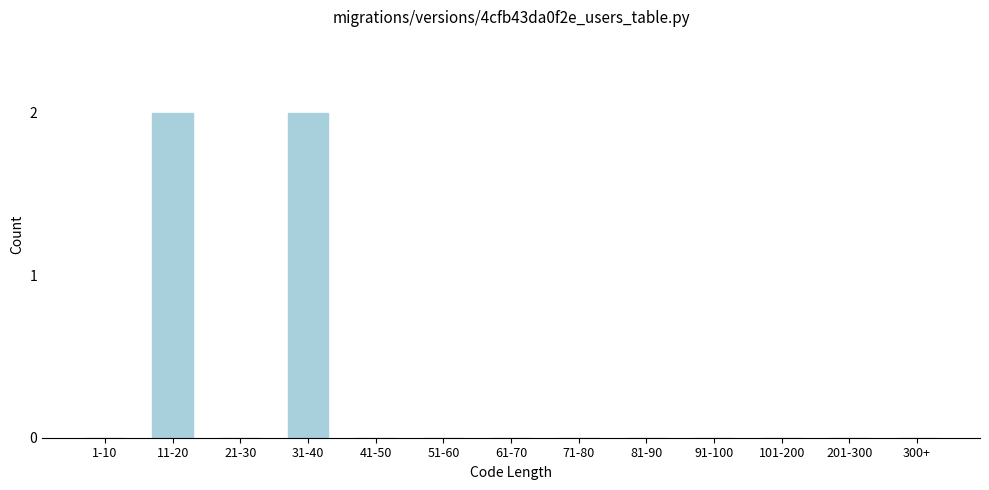

Reading right to left, what are all the values shown in this chart?

300+=0	201-300=0	101-200=0	91-100=0	81-90=0	71-80=0	61-70=0	51-60=0	41-50=0	31-40=2	21-30=0	11-20=2	1-10=0